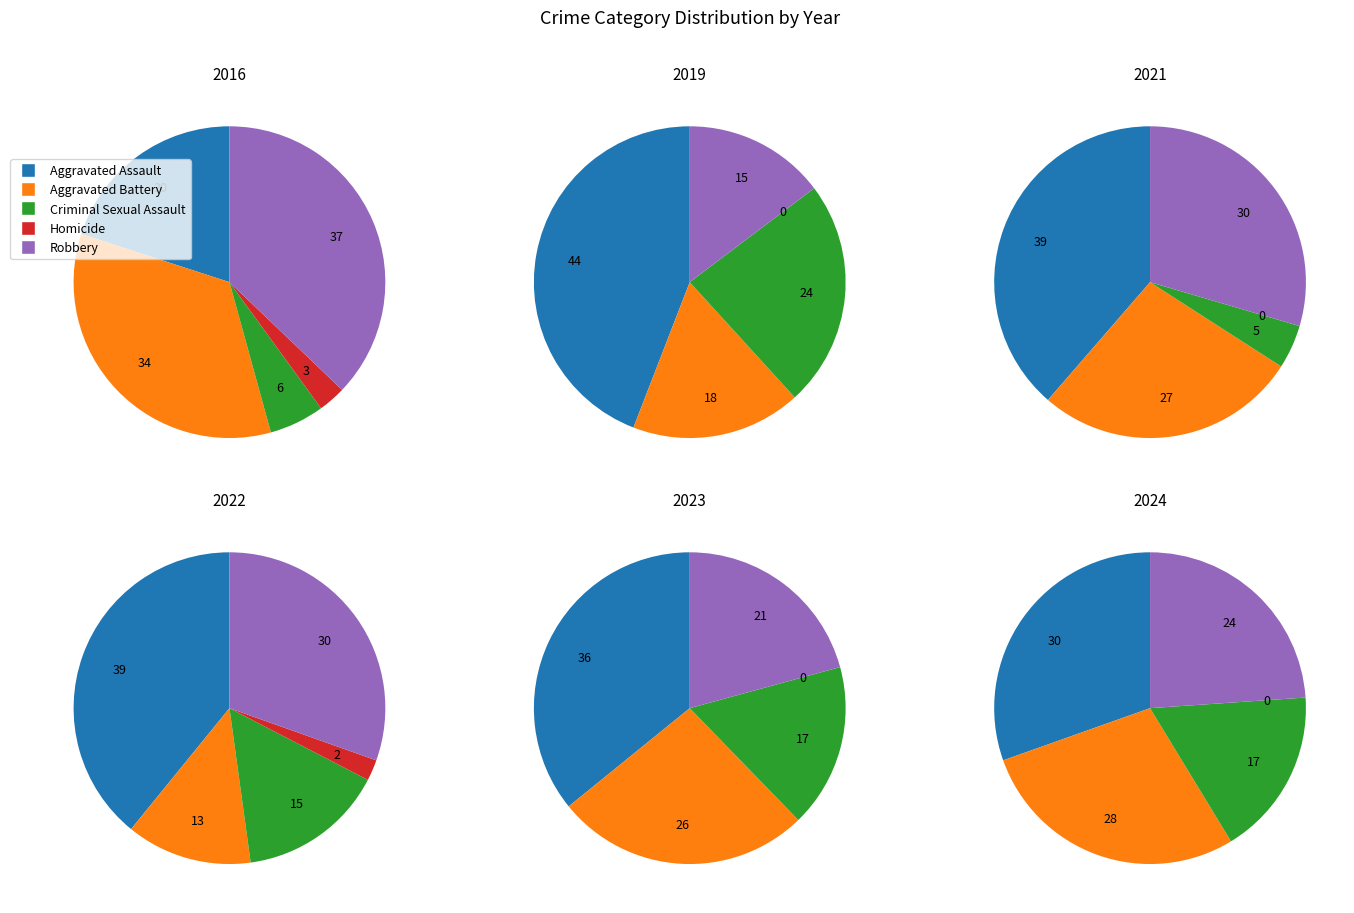

What percentage is the Criminal Sexual Assault slice, to the nearest percent?

5%